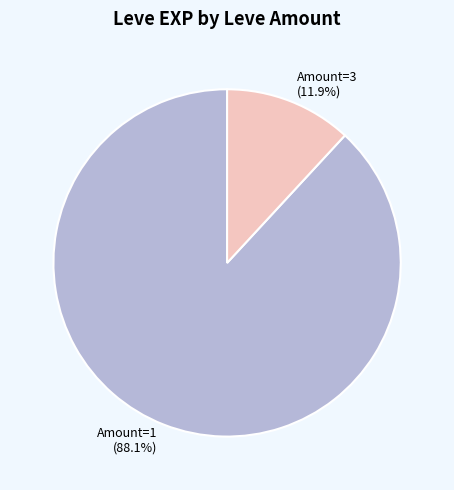

Which has a higher value, Amount=1 or Amount=3?

Amount=1